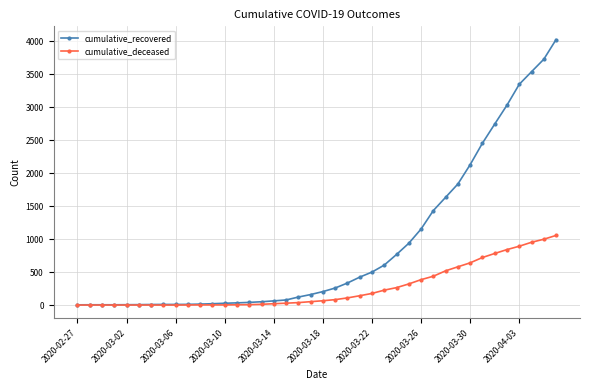

What is the highest value of the cumulative_deceased series?

1056